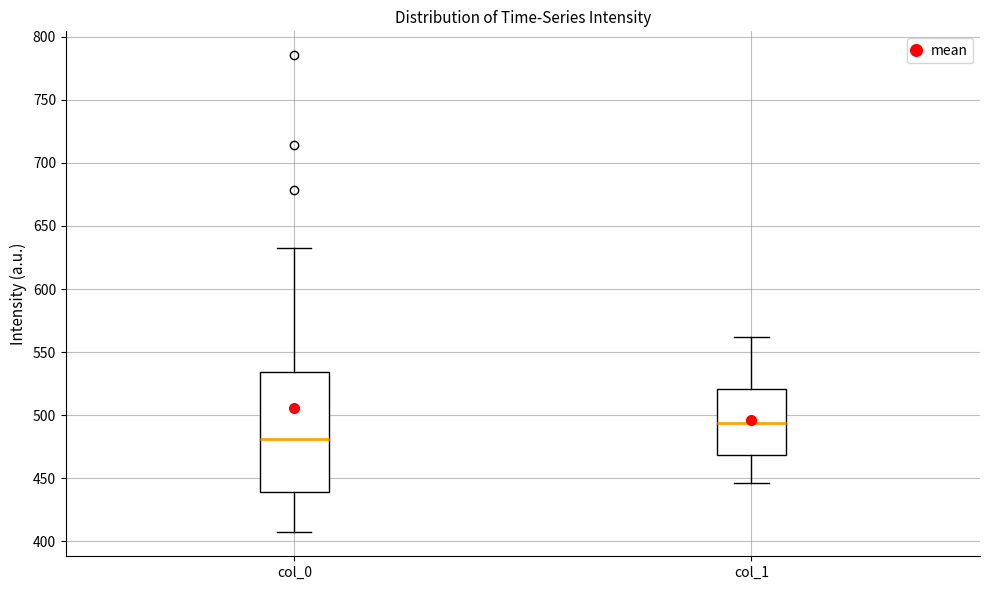

Where does the upper whisker of the box for col_0 end on the y-axis? The values are not printed on the chart, so give them approximately, as read against the axis.

635